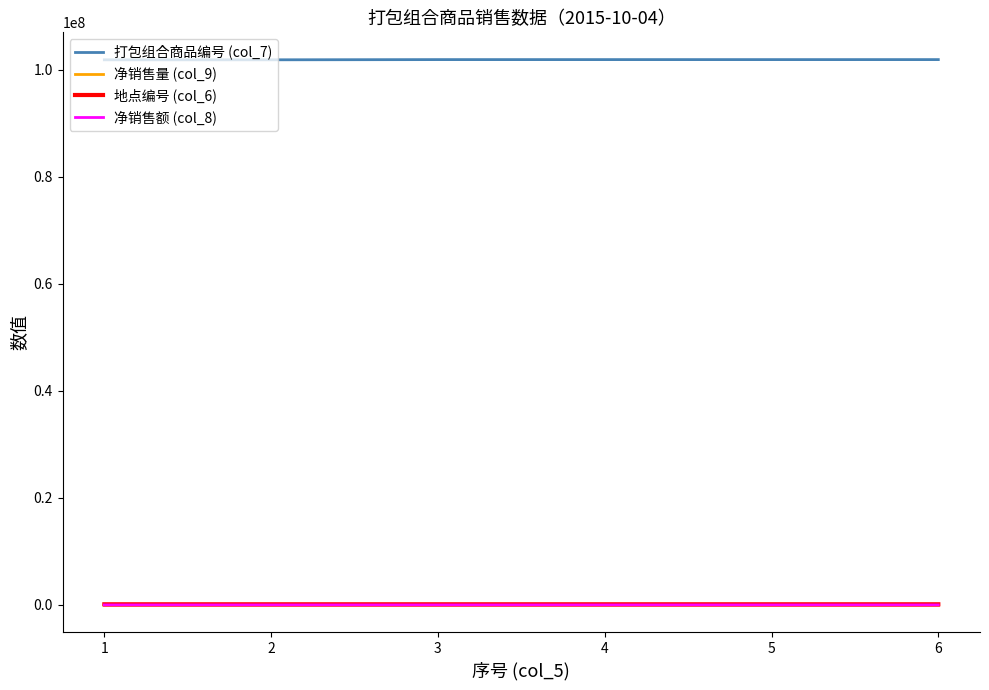

True or false: 地点编号 (col_6) and 净销售量 (col_9) intersect in this chart.

False